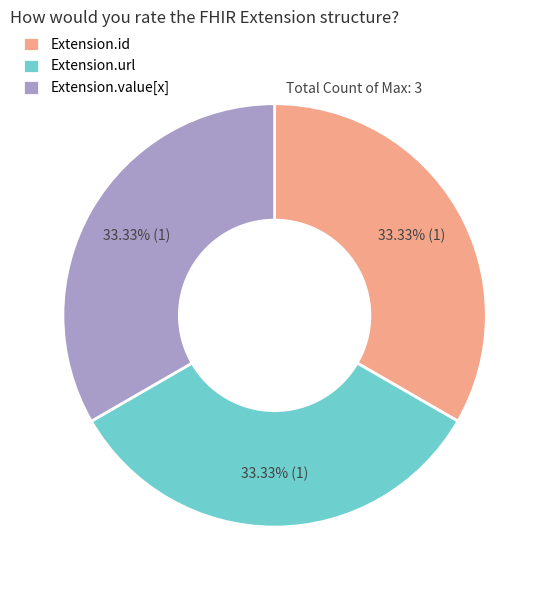

Is the sum of Extension.id and Extension.url greater than half?

Yes